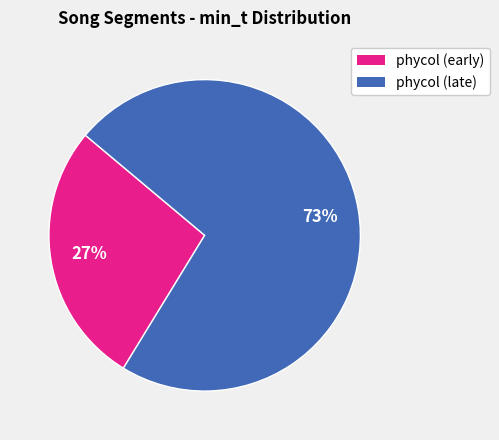

Is there a majority slice in this chart?

Yes